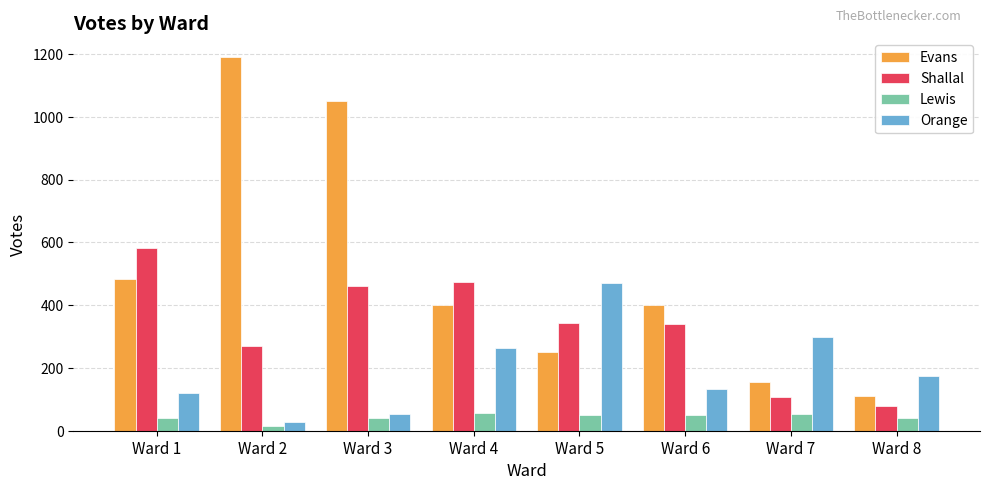

What is the sum of all Shallal values?

2657